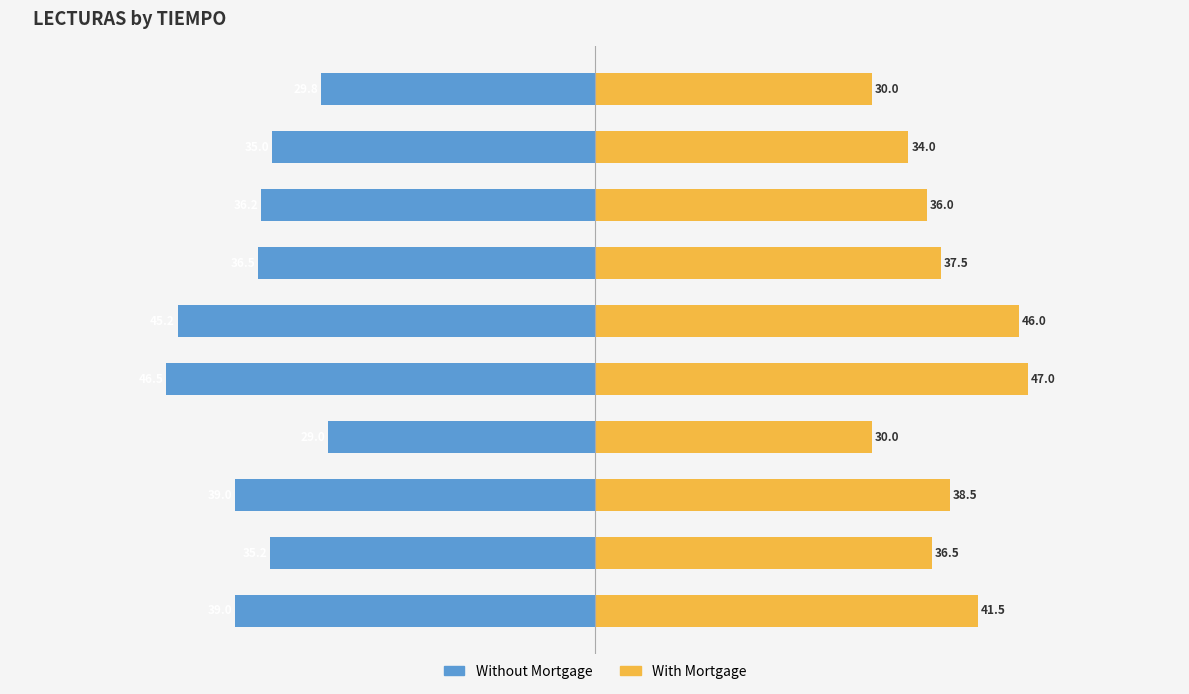

The With Mortgage series shows 70.2 at 4. True or false?

False